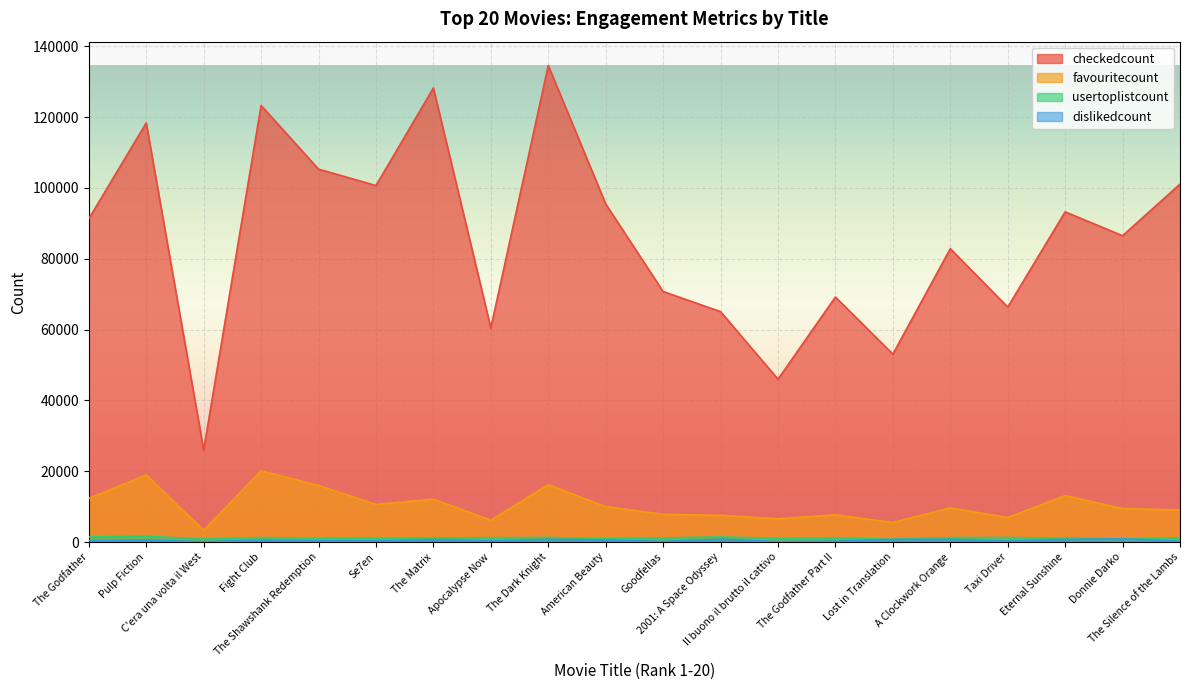

Which series changed the most between The Dark Knight and A Clockwork Orange?

checkedcount